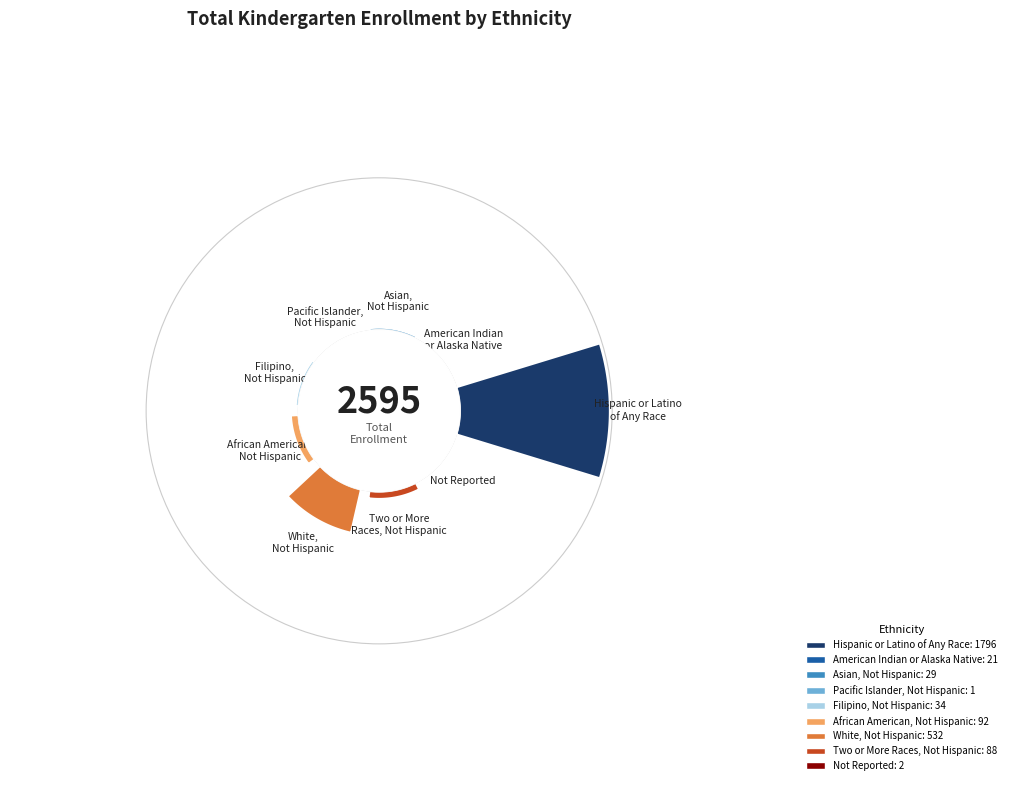

Combined, what portion of the pie is Hispanic or Latino of Any Race and Filipino, Not Hispanic?

70.5%